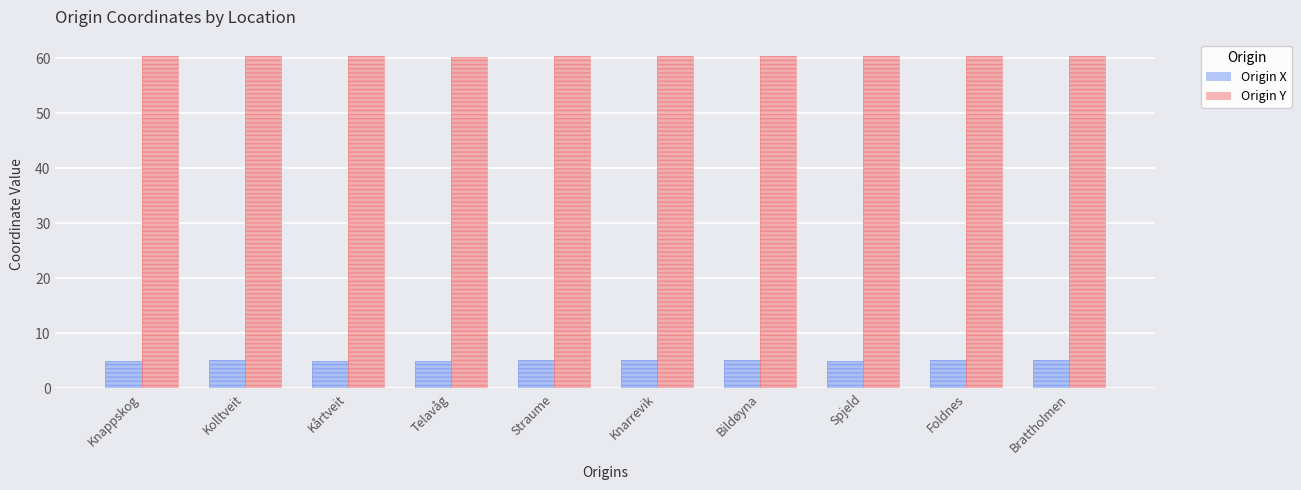

What is the average value of the Origin Y series?

60.4